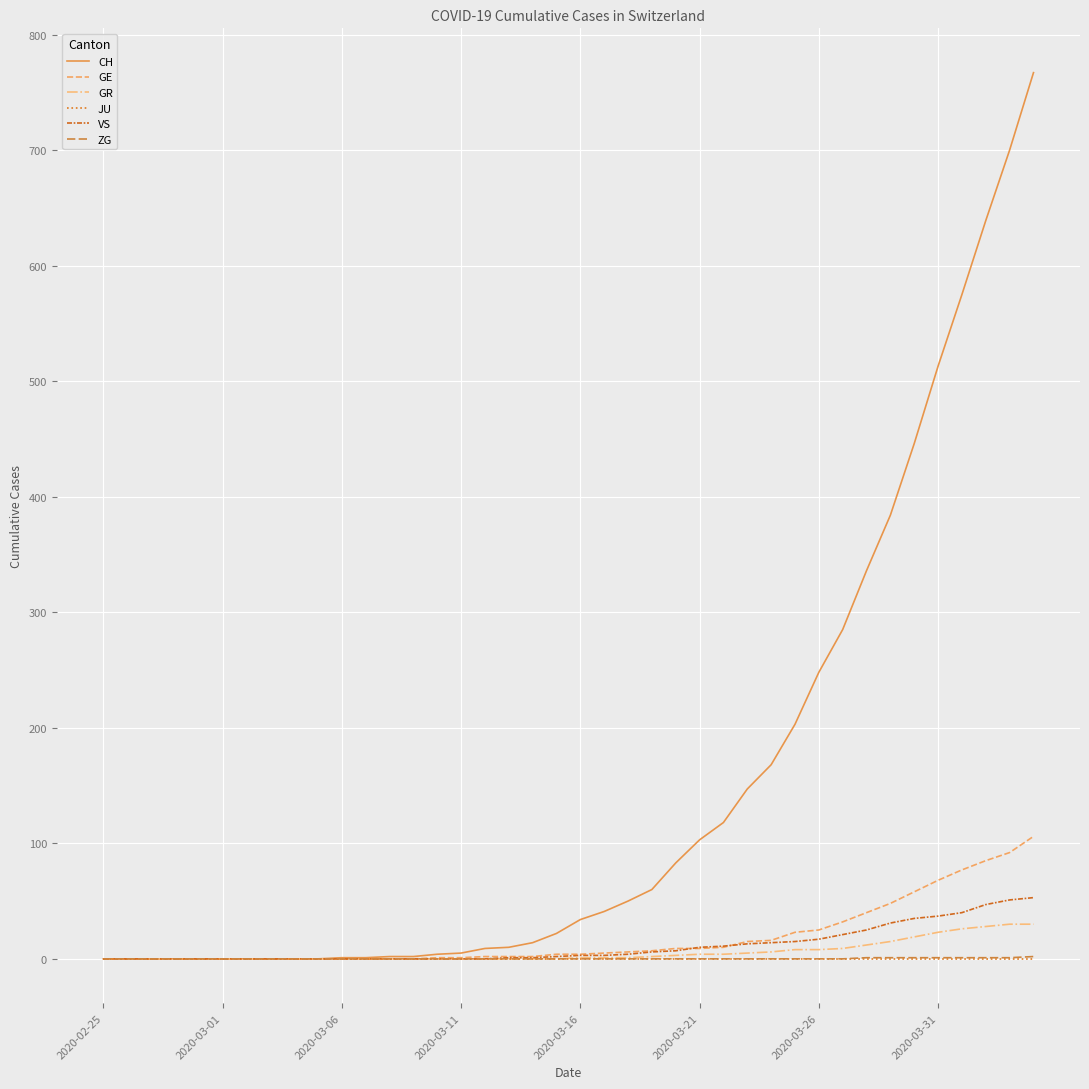

What is the greatest value displayed?

767